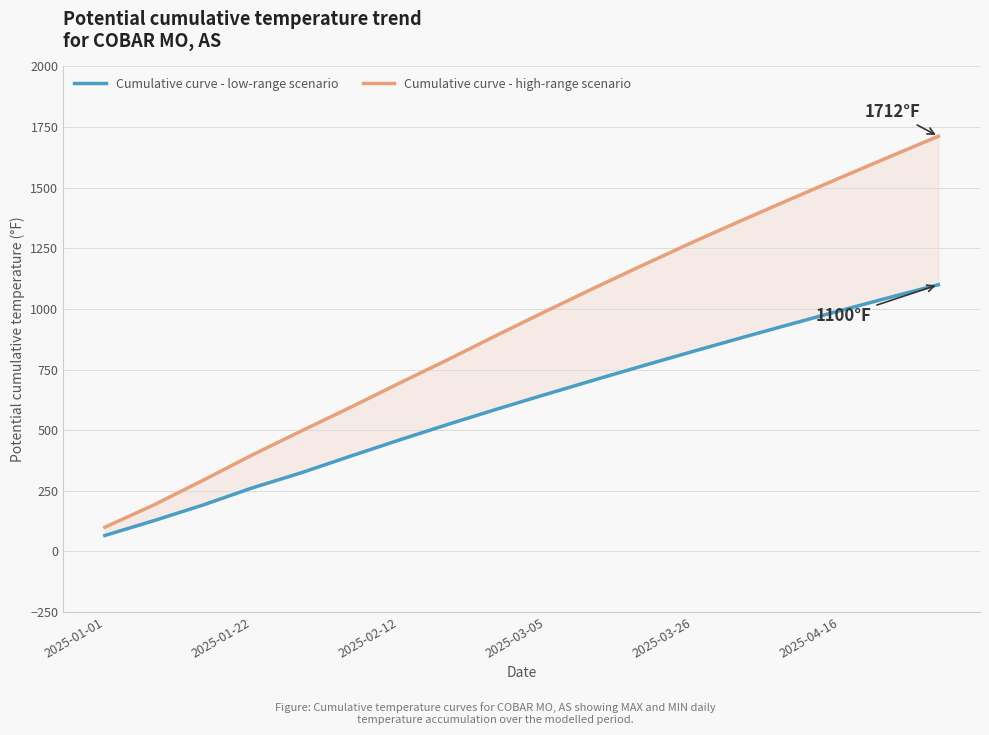

How many categories are shown in the chart?

18